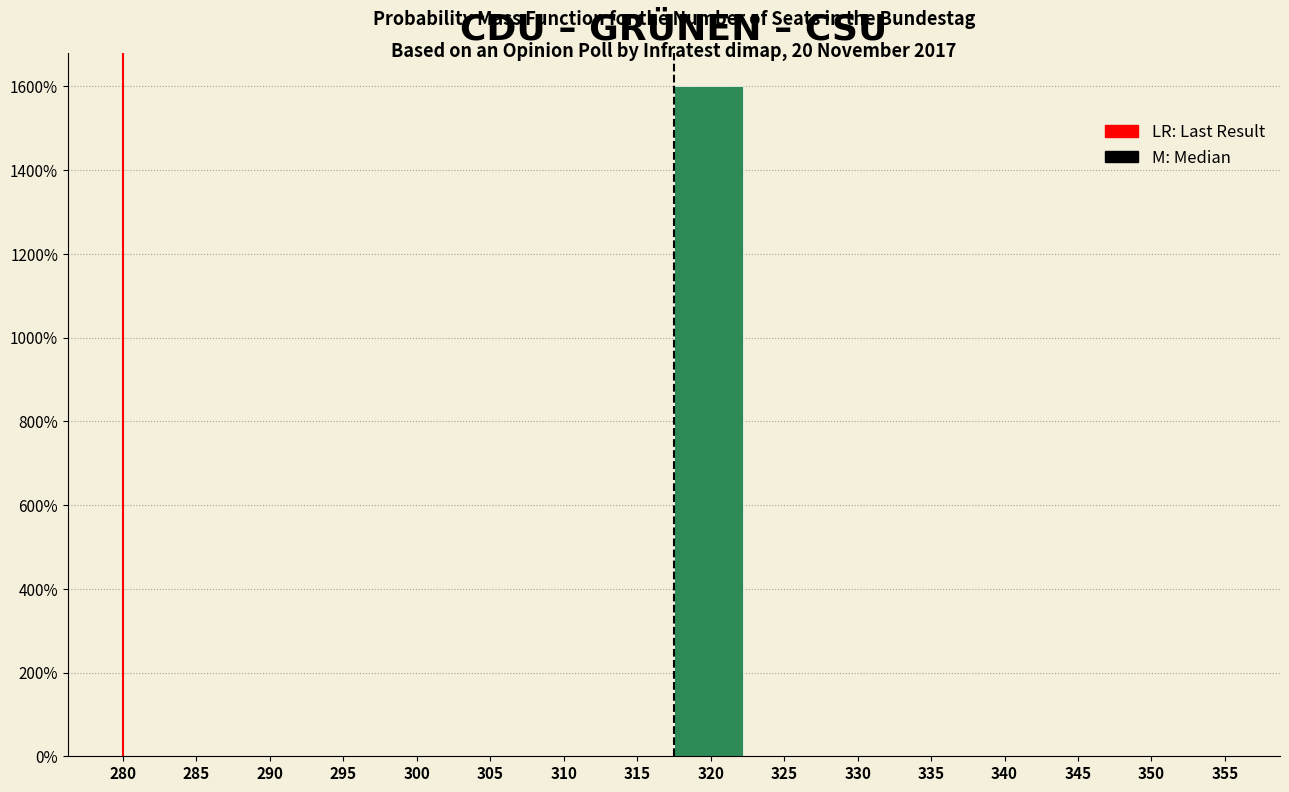

Are the bars horizontal?

No